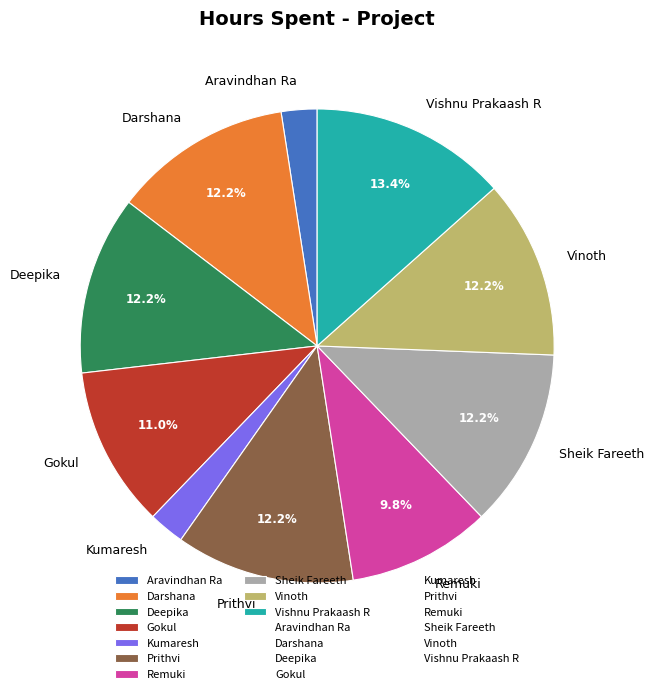

Does any single category account for the majority?

No